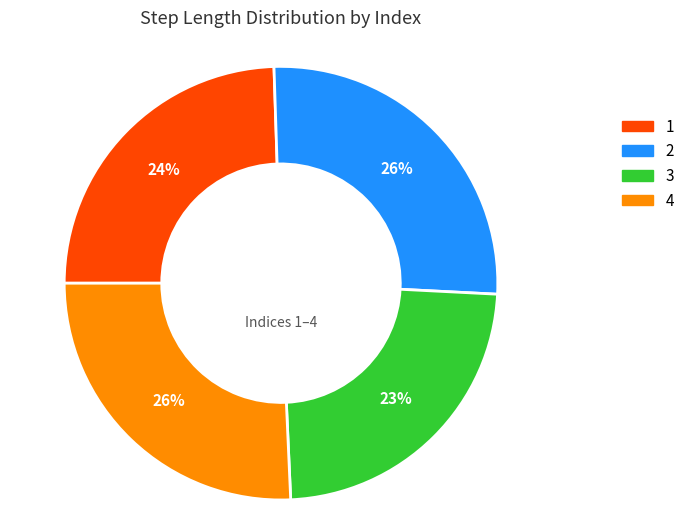

Is there a majority slice in this chart?

No